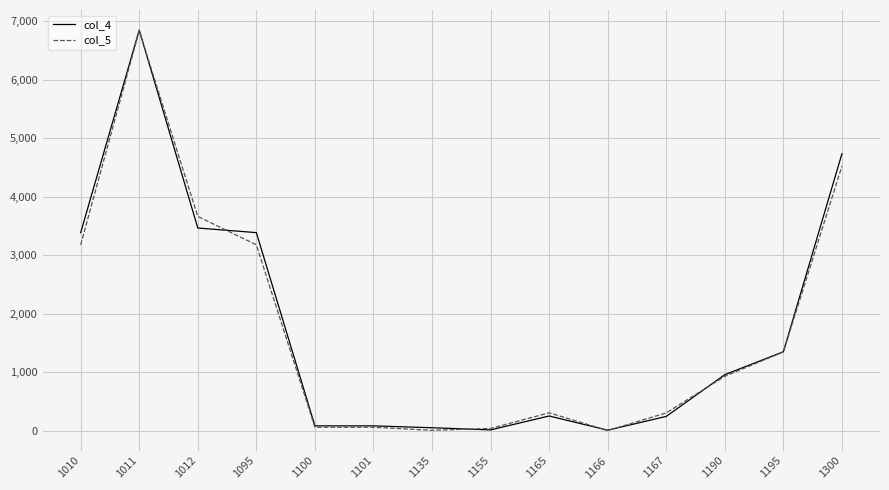

At which category is the sum across all series the highest?

1011